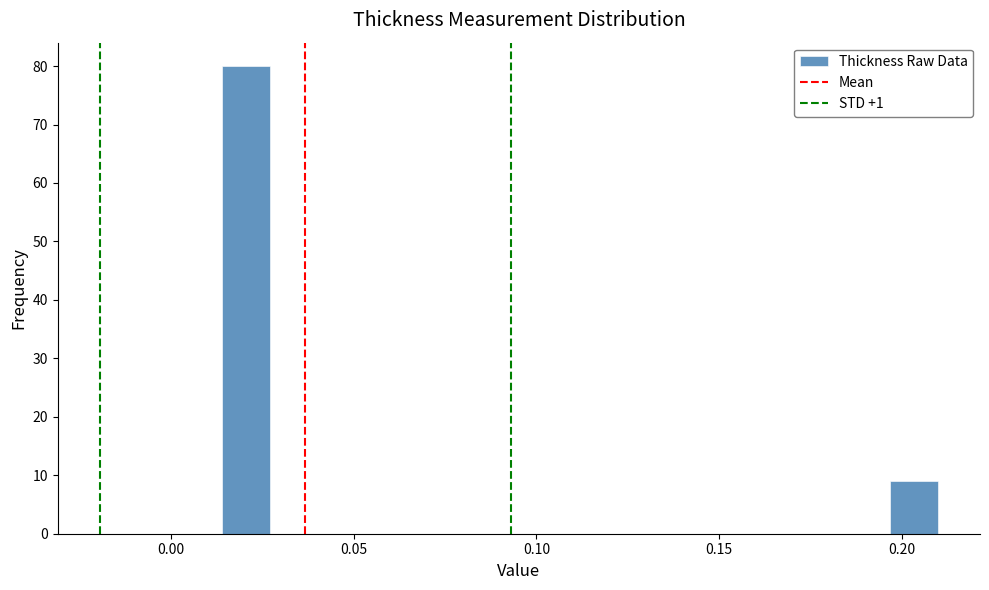

Around what value on the x-axis is the tallest bar? Give the approximate position of its centre, as read against the axis.

0.020